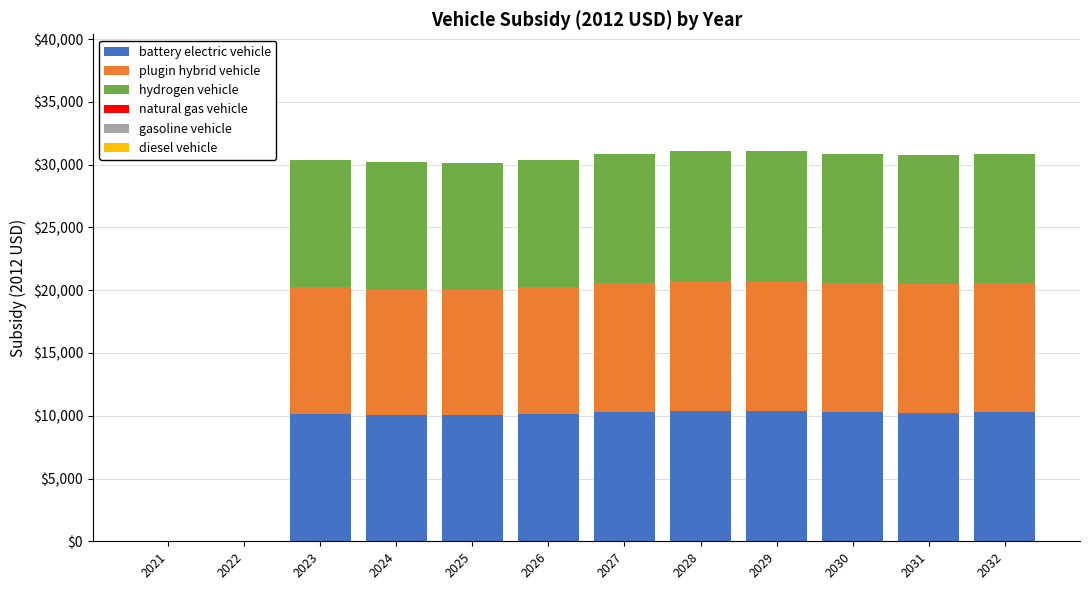

What is the highest value of the battery electric vehicle series?

10353.7